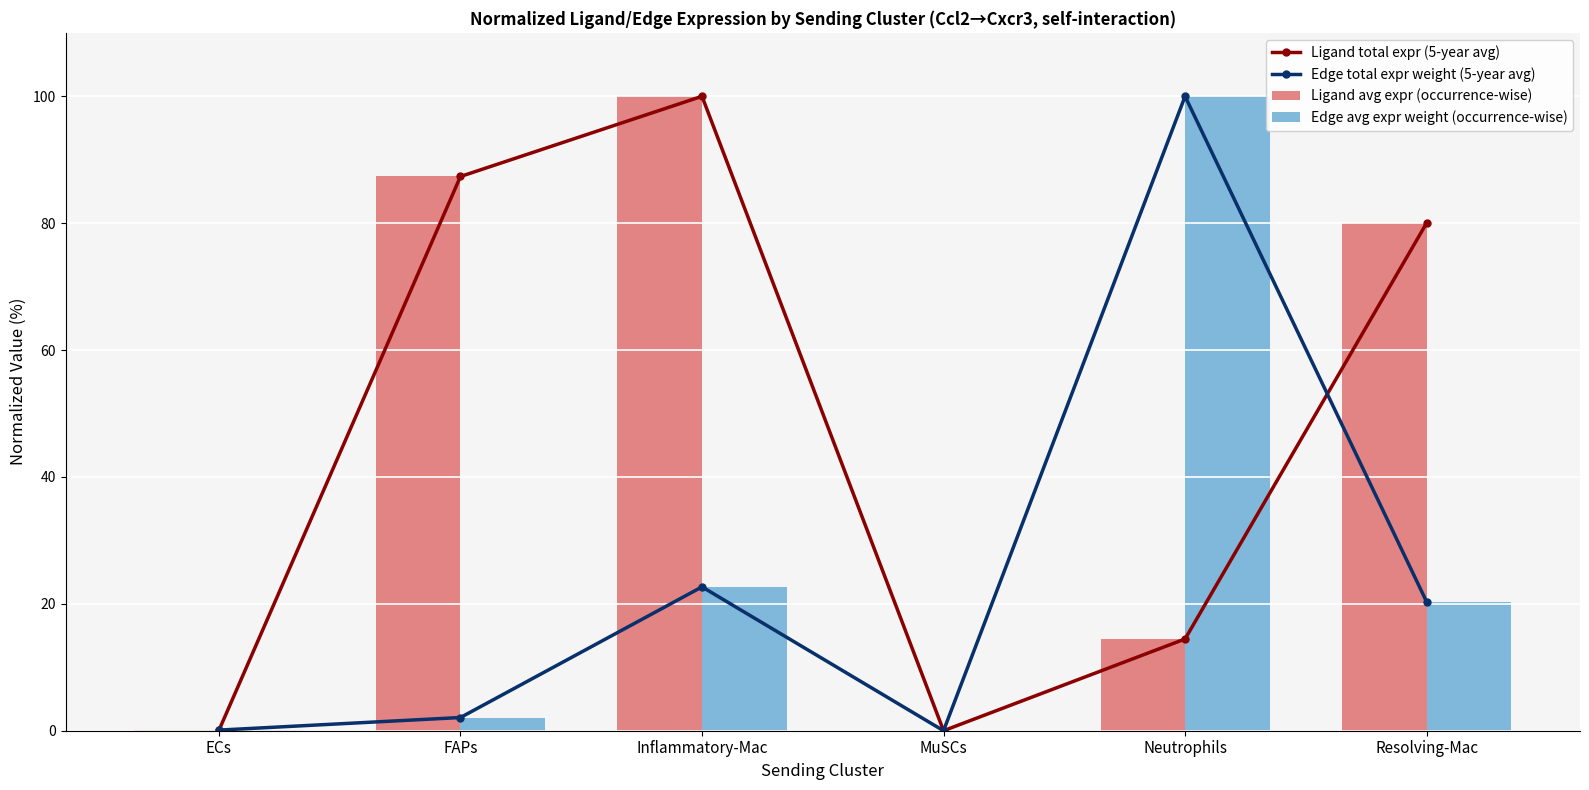

The value of Edge total expr weight (5-year avg) at FAPs is 2.1. True or false?

True